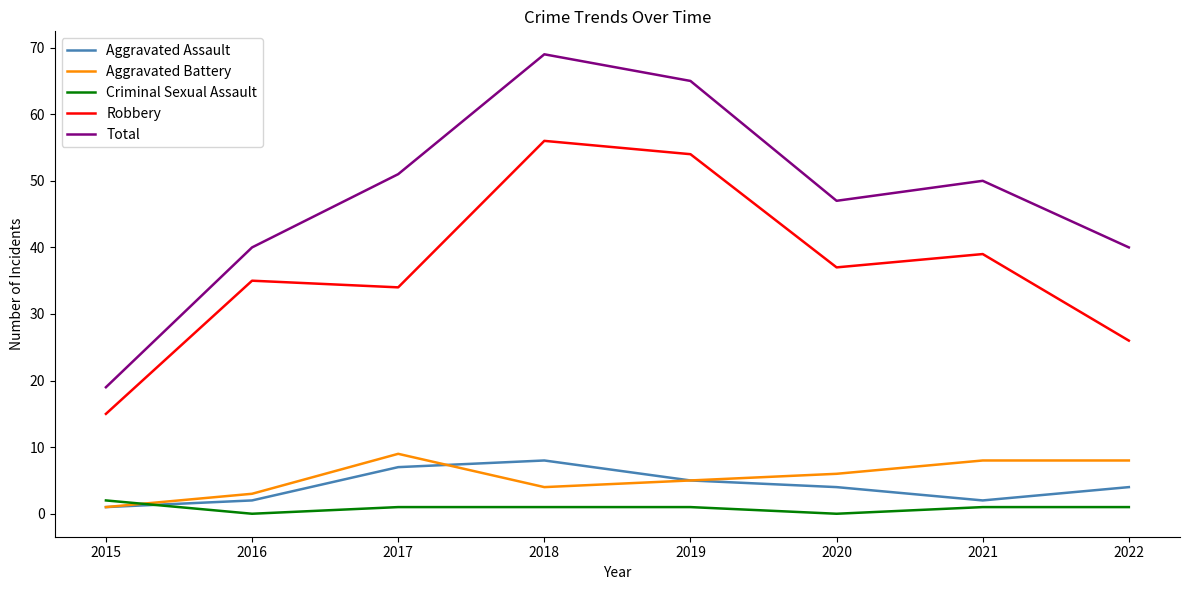

True or false: Total has more than 2 interior local peaks.

False